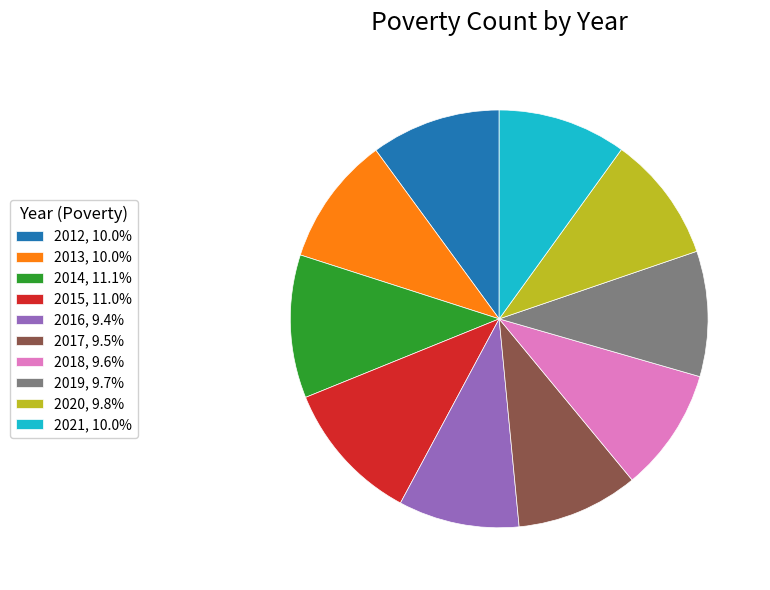

Do 2012, 10.0% and 2019, 9.7% together represent more than half of the pie?

No